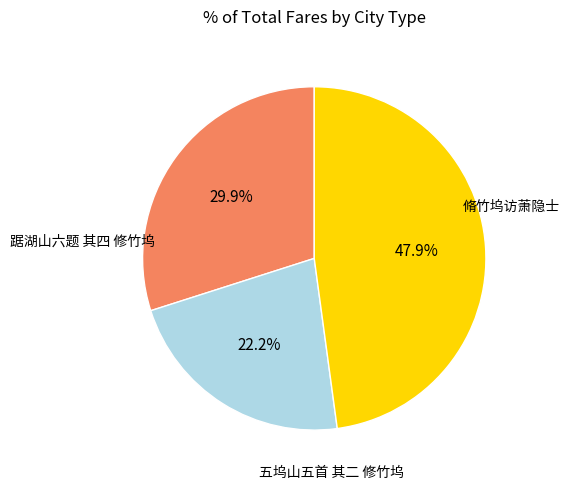

Is there a majority slice in this chart?

No